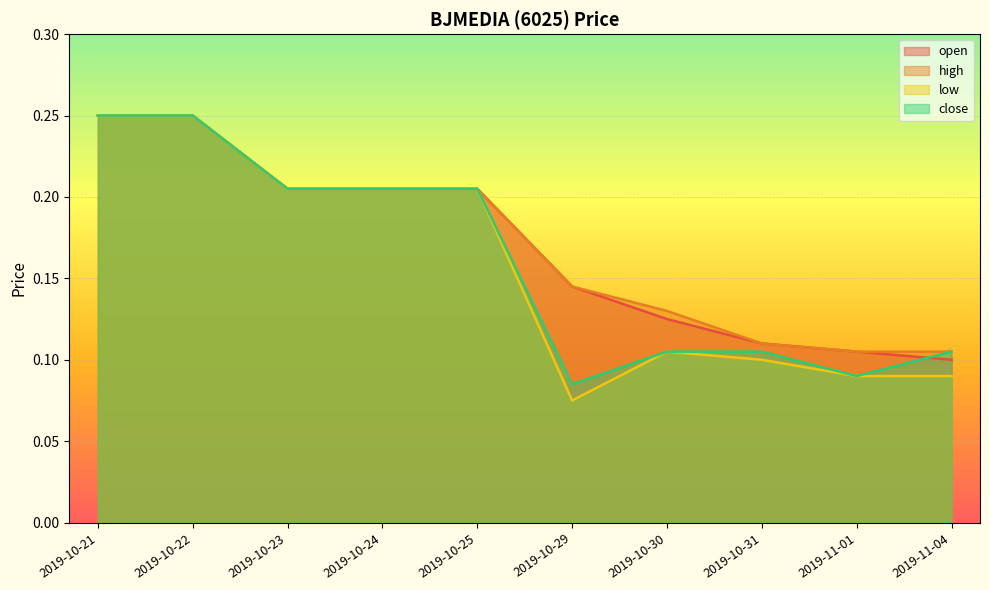

What value does the high series have at 2019-10-22?

0.2